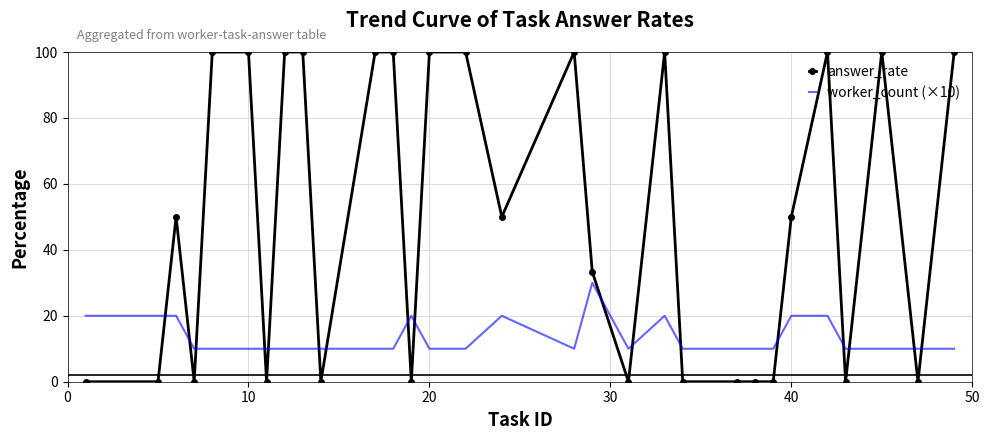

Reading left to right, what are all the values shown in this chart?

answer_rate: 0.0	0.0	50.0	0.0	100.0	100.0	0.0	100.0	100.0	0.0	100.0	100.0	0.0	100.0	100.0	50.0	100.0	33.3	0.0	100.0	0.0	0.0	0.0	0.0	50.0	100.0	0.0	100.0	0.0	100.0
worker_count (×10): 20.0	20.0	20.0	10.0	10.0	10.0	10.0	10.0	10.0	10.0	10.0	10.0	20.0	10.0	10.0	20.0	10.0	30.0	10.0	20.0	10.0	10.0	10.0	10.0	20.0	20.0	10.0	10.0	10.0	10.0